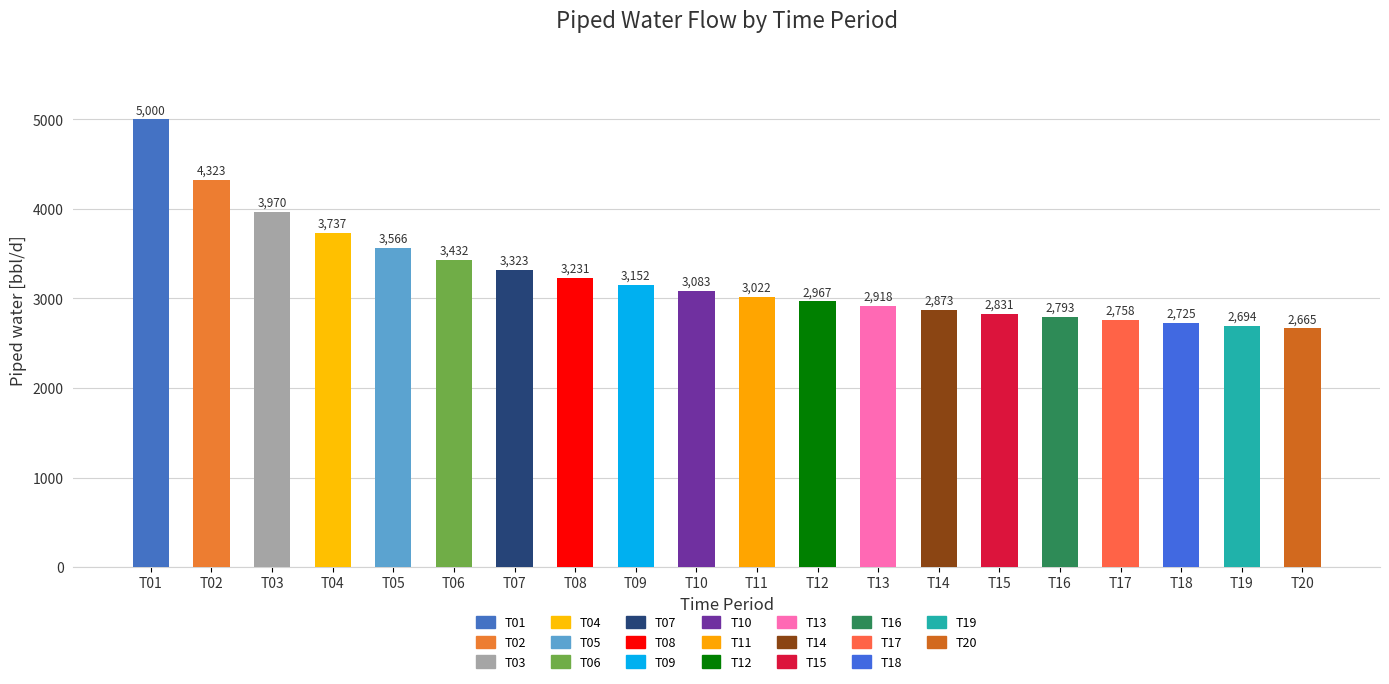

Are the bars horizontal?

No